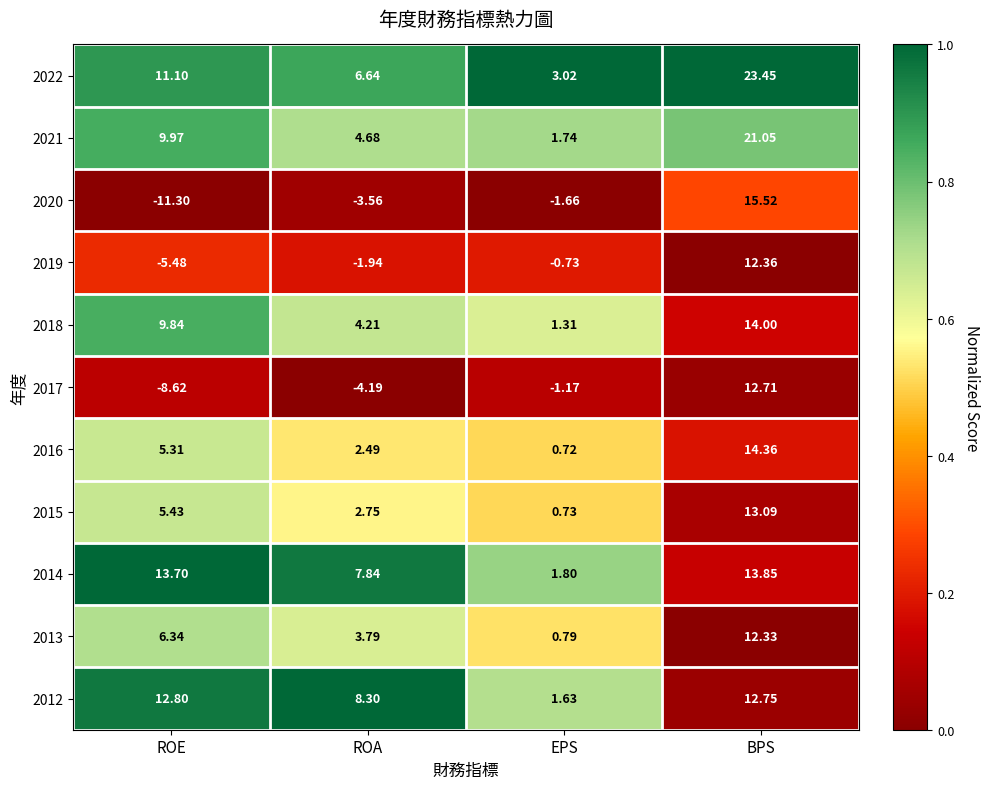

Where is 2015 nearest to the value 6?

ROE